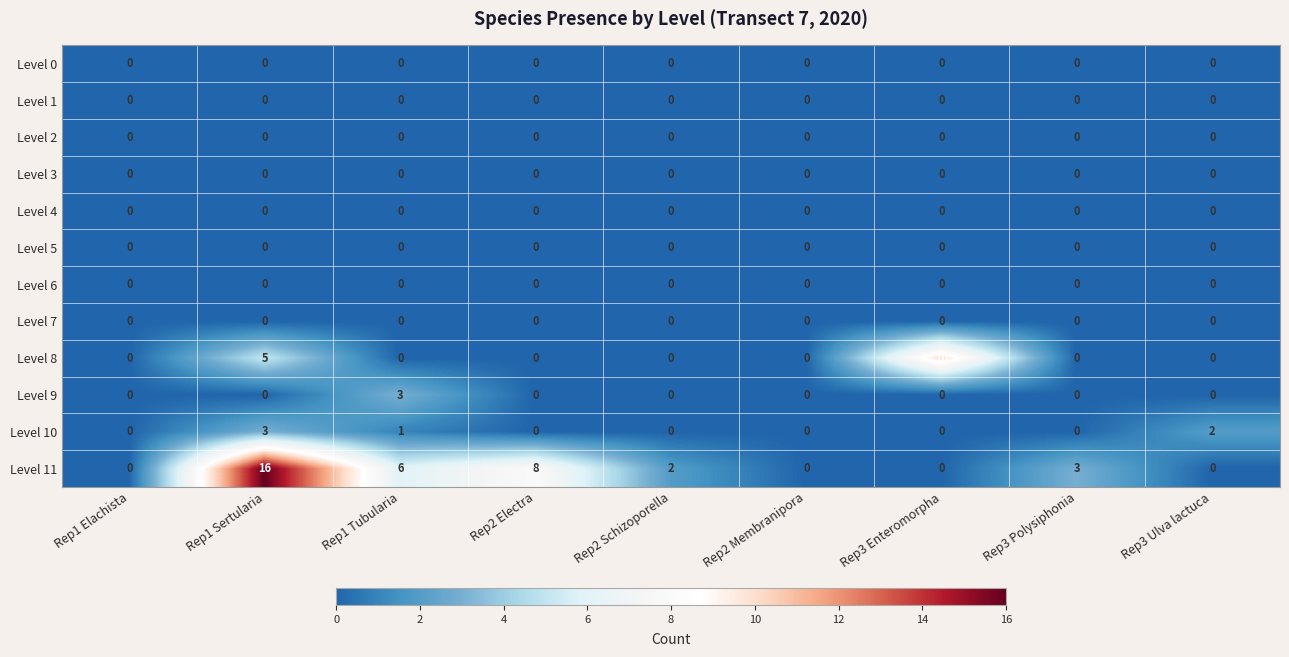

What is the difference between the highest and lowest values at Rep2 Electra?

8